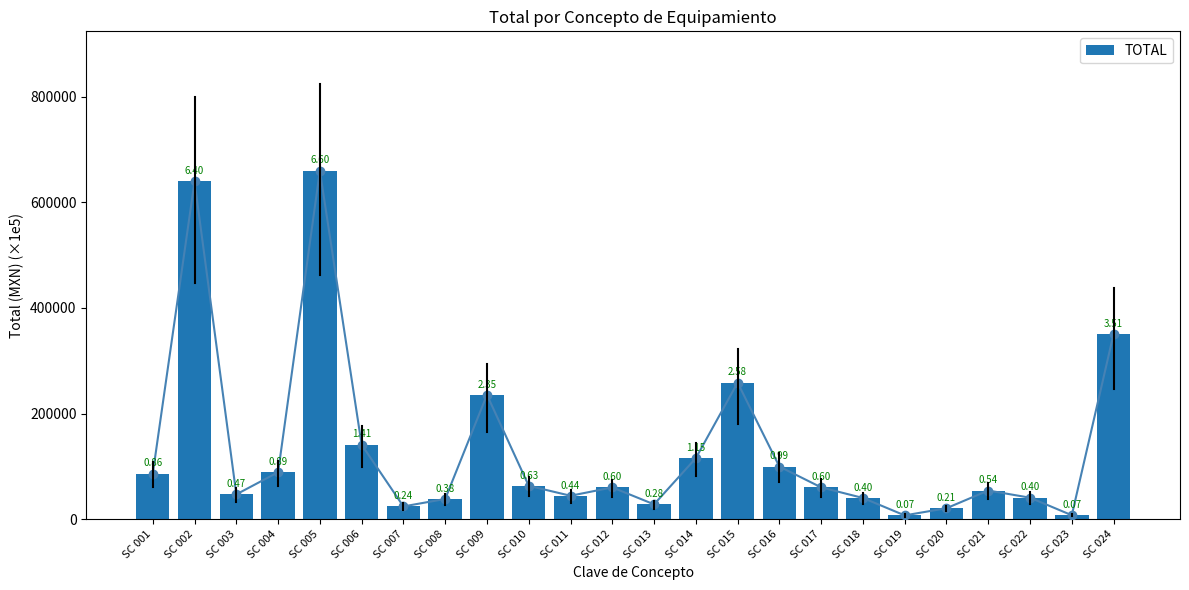

What is the sum of the values at SC 023 and SC 018?

47248.8